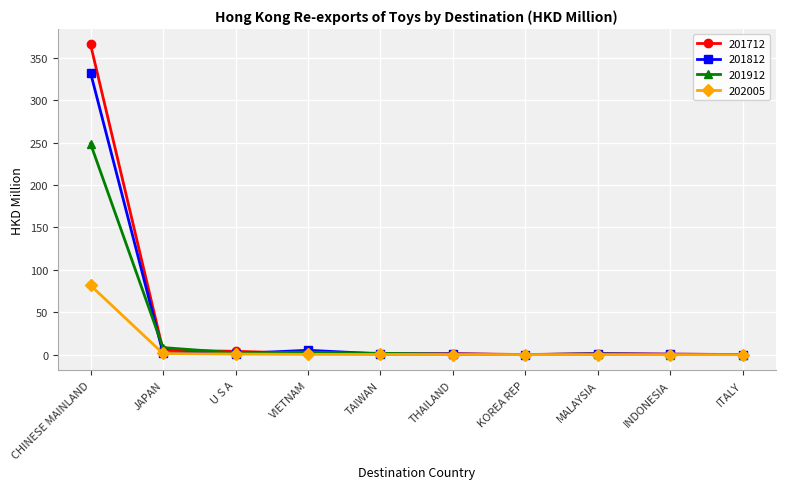

At which category is the sum across all series the highest?

CHINESE MAINLAND